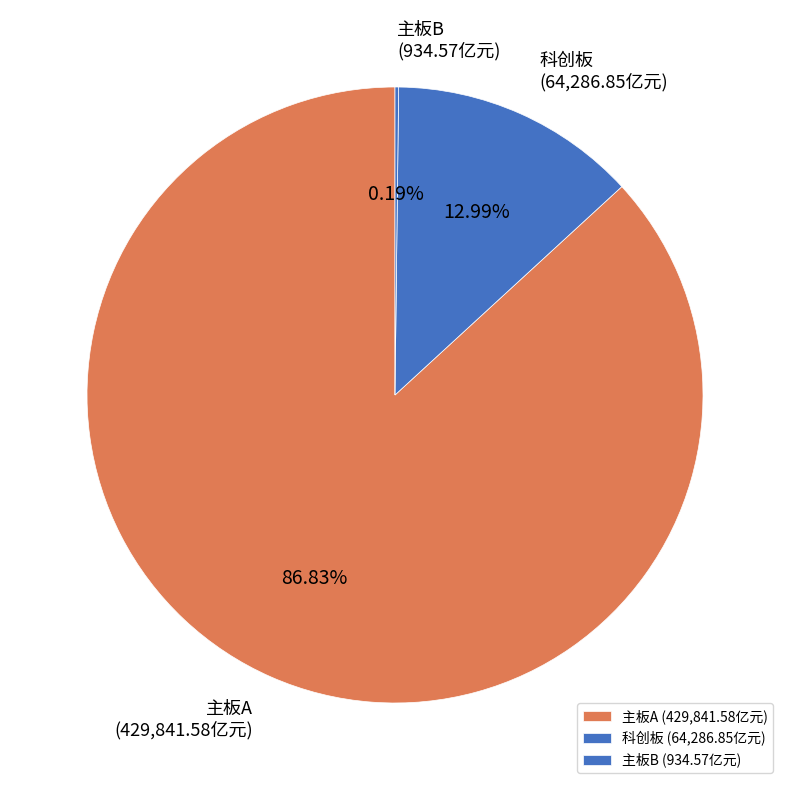

Which slice is the largest?

主板A (429,841.58亿元)